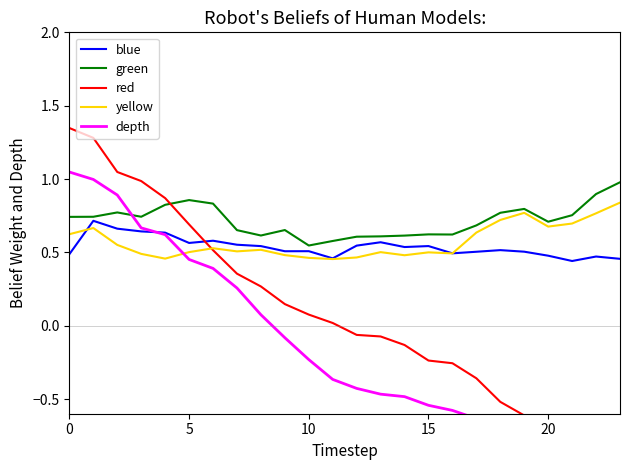

Which series has the largest range (max minus min)?

red